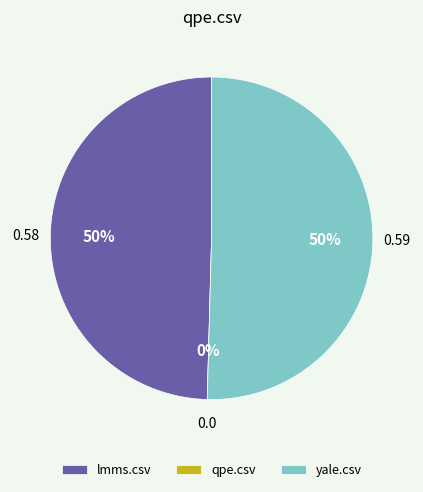

Does any single category account for the majority?

Yes